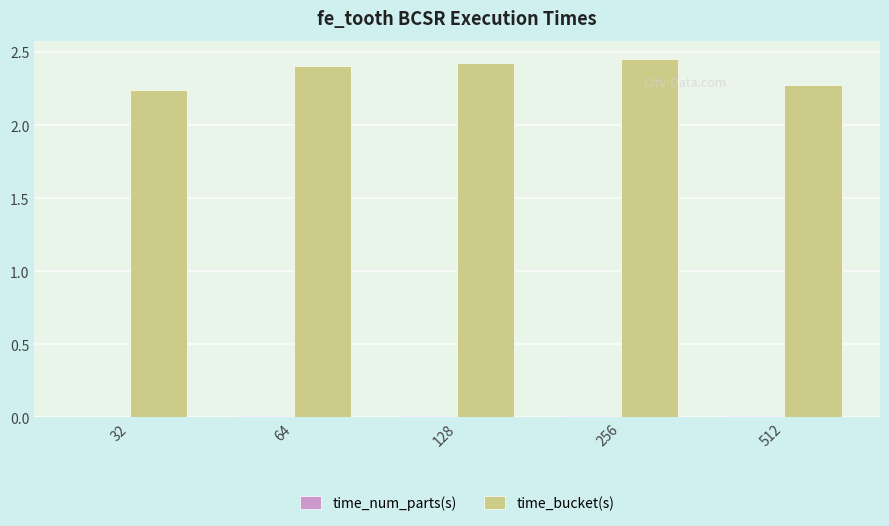

Is it true that time_bucket(s) equals 2.9 at 32?

False